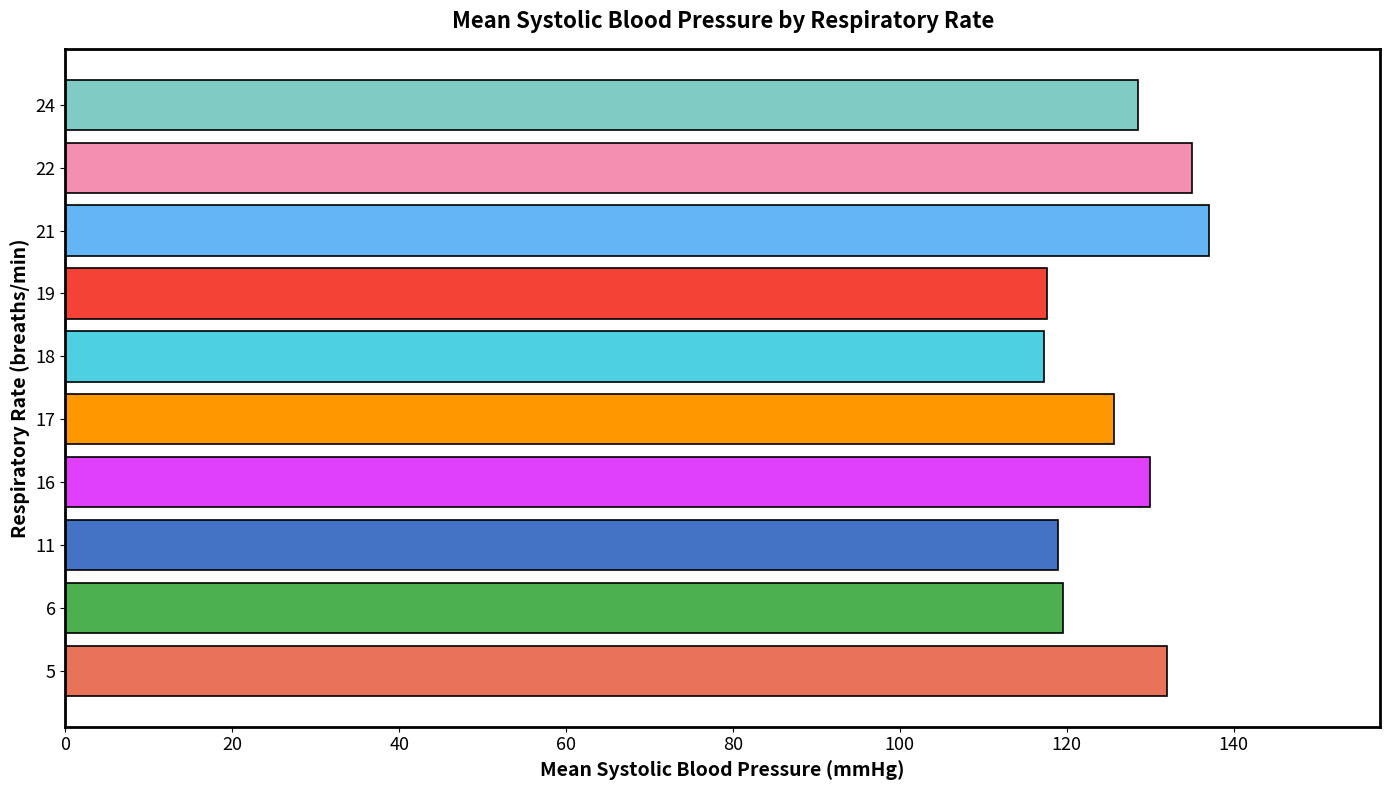

What is the minimum value shown in the chart?

117.3